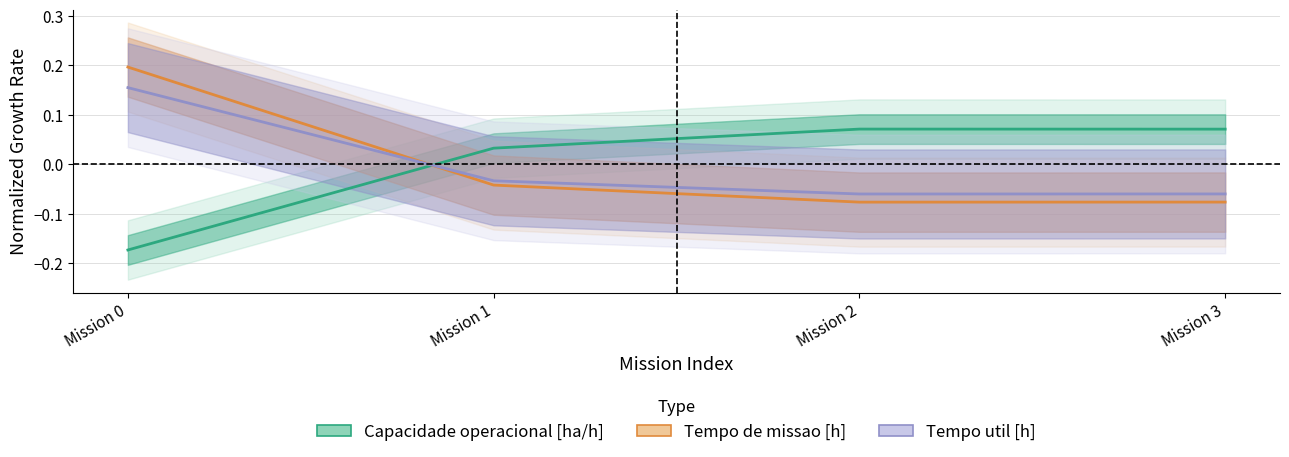

Count the number of categories in the chart.

4